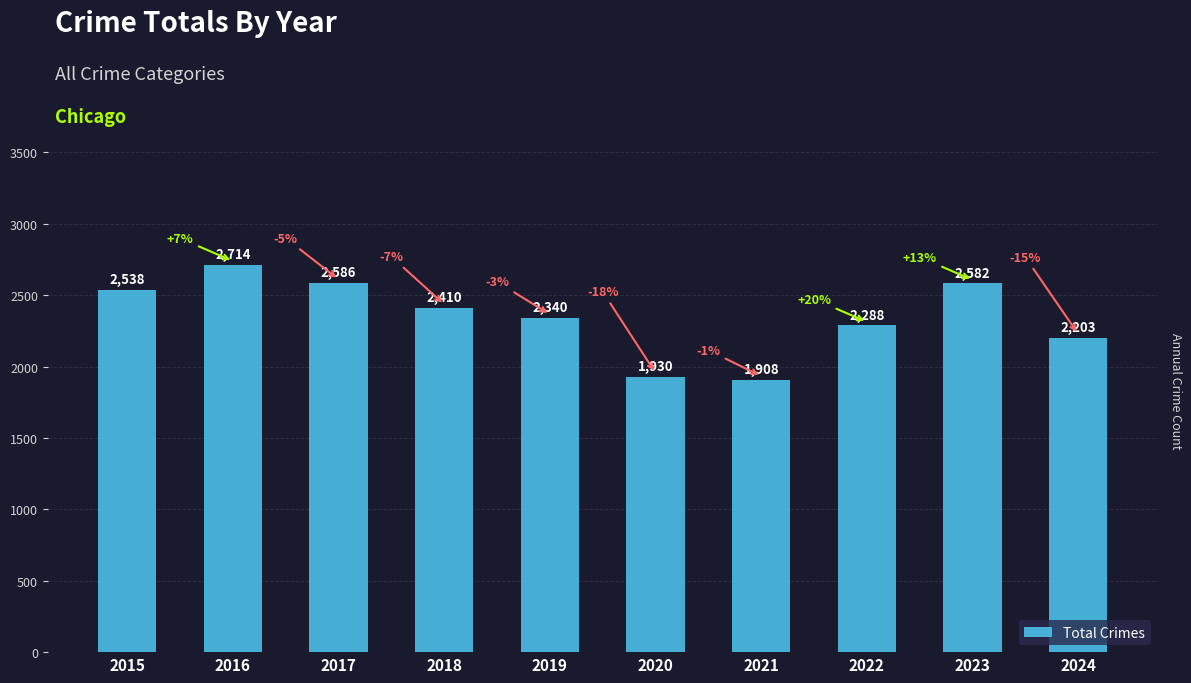

What is the sum of all values?

23499